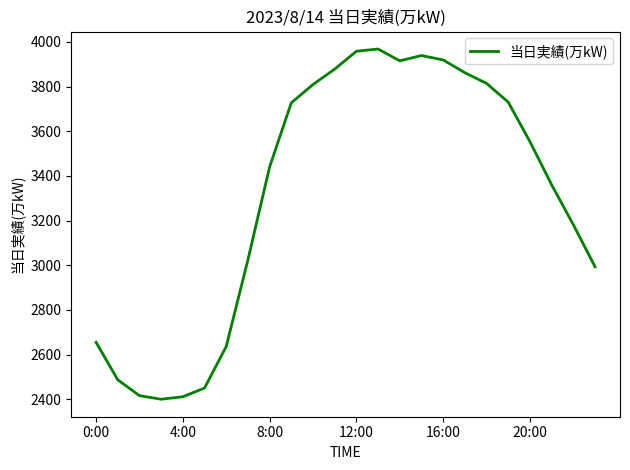

What is the maximum value shown in the chart?

3968